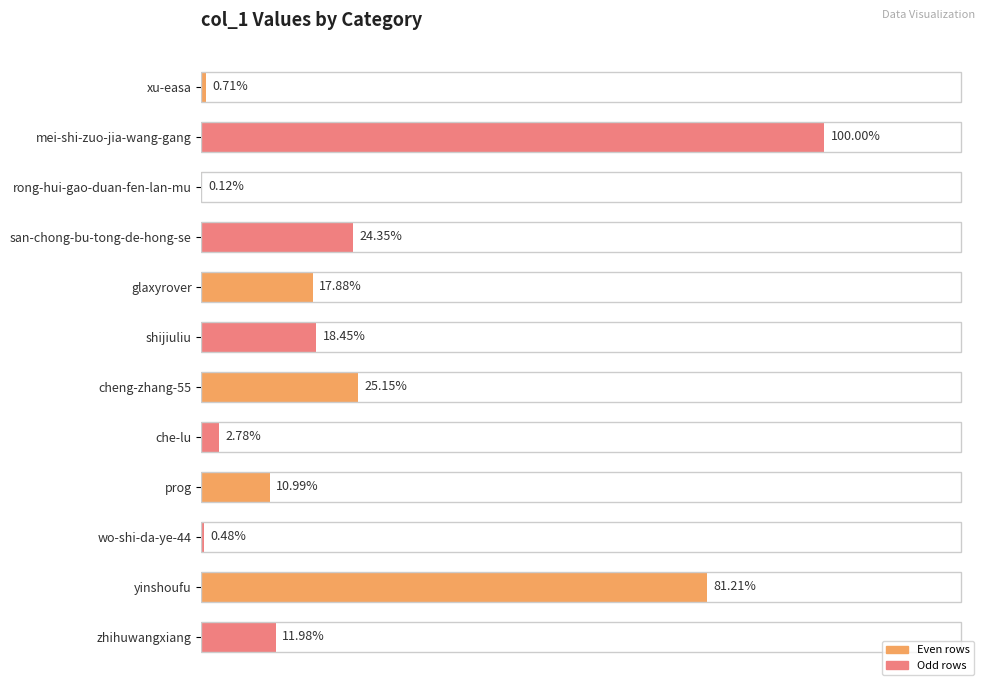

Are the bars horizontal?

Yes